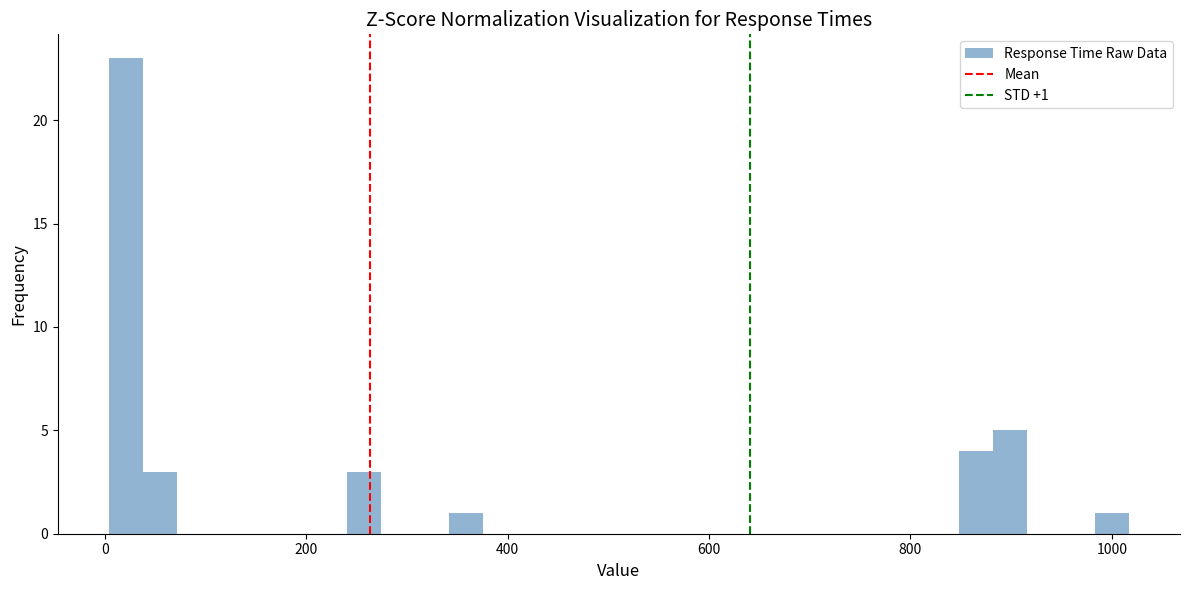

Read against the x-axis, roughly where is the centre of the tallest bar?

20